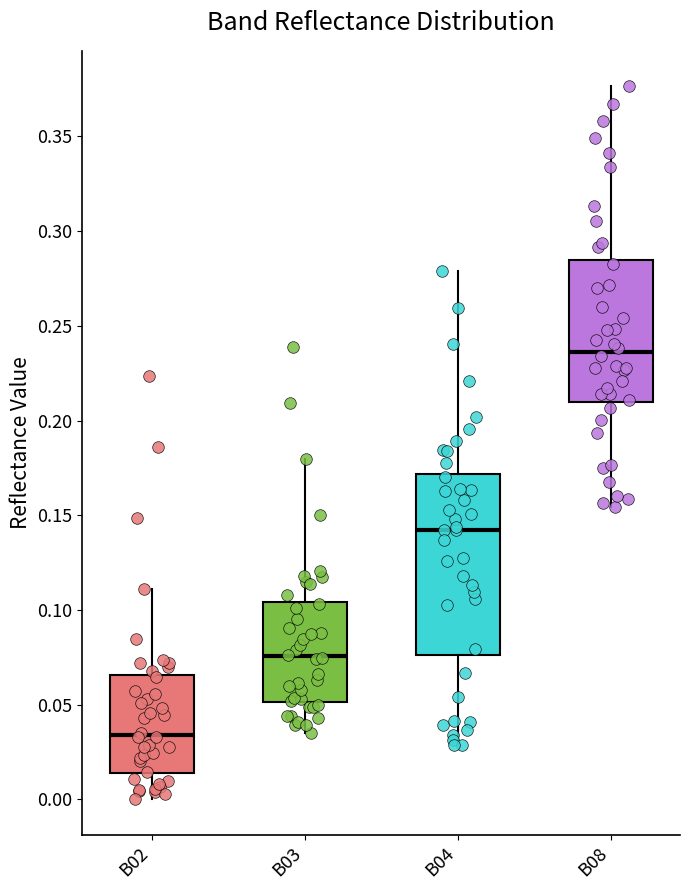

Where is the lower edge of the box for B03 on the y-axis? The values are not printed on the chart, so give them approximately, as read against the axis.

0.050